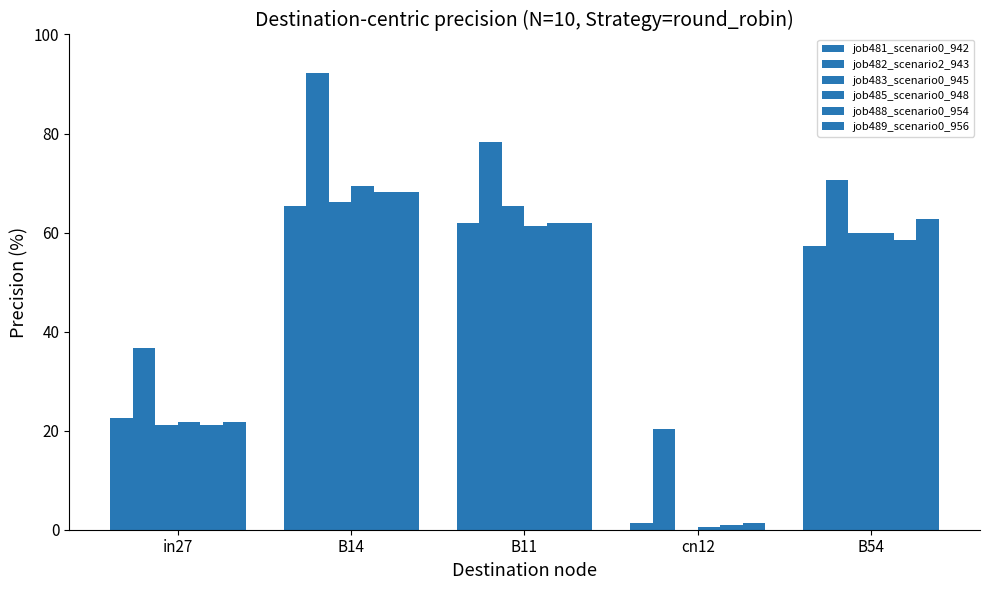

Reading left to right, transcribe all the data shown in this chart.

job481_scenario0_942: in27=0.2	B14=0.7	B11=0.6	cn12=0.0	B54=0.6
job482_scenario2_943: in27=0.4	B14=0.9	B11=0.8	cn12=0.2	B54=0.7
job483_scenario0_945: in27=0.2	B14=0.7	B11=0.7	cn12=0.0	B54=0.6
job485_scenario0_948: in27=0.2	B14=0.7	B11=0.6	cn12=0.0	B54=0.6
job488_scenario0_954: in27=0.2	B14=0.7	B11=0.6	cn12=0.0	B54=0.6
job489_scenario0_956: in27=0.2	B14=0.7	B11=0.6	cn12=0.0	B54=0.6